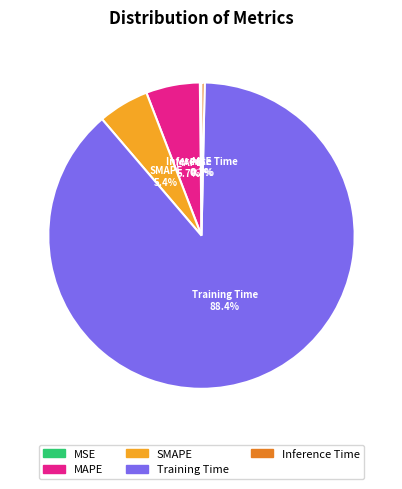

True or false: Training Time accounts for 88% of the total.

True